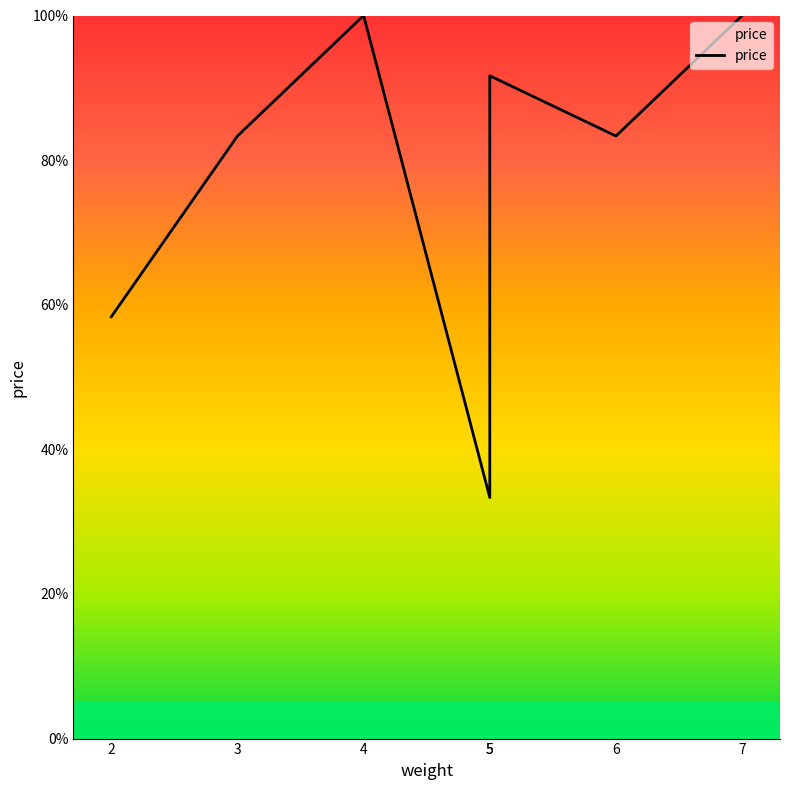

The chart shows a value of 83.3 at 6. True or false?

True